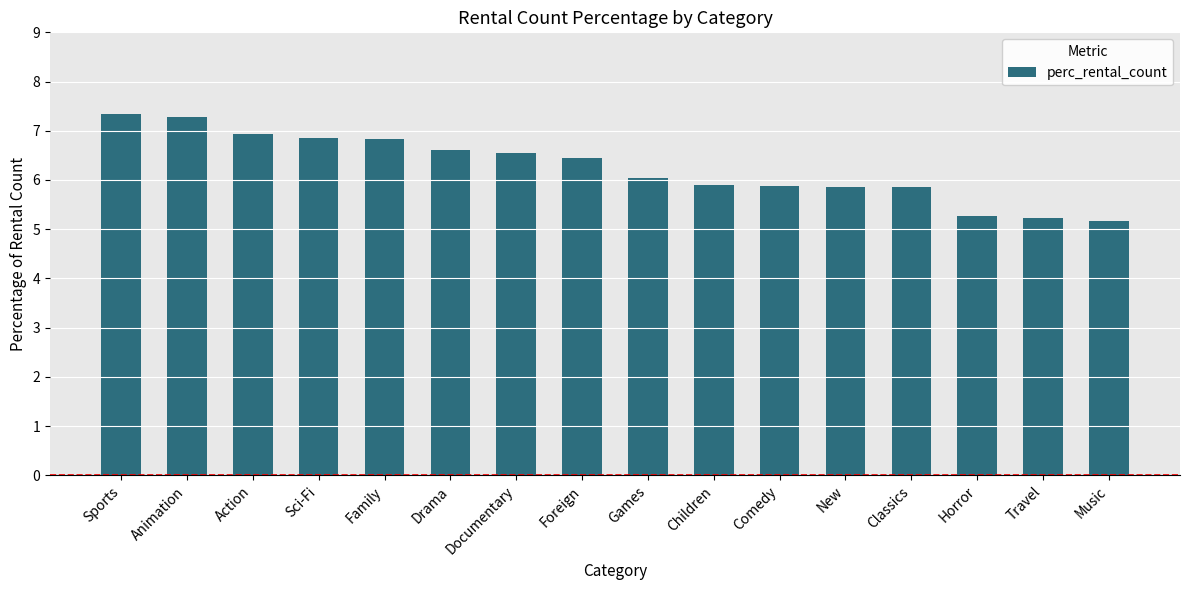

What is the ratio of the value at Children to the value at Sci-Fi?

0.9